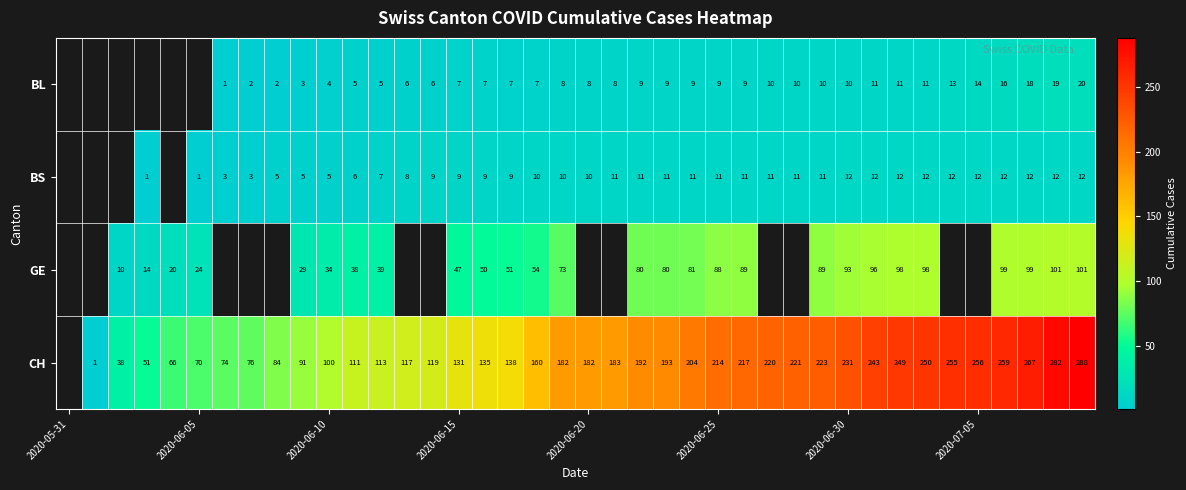

True or false: CH has a value of 182 at 2020-06-20.

True